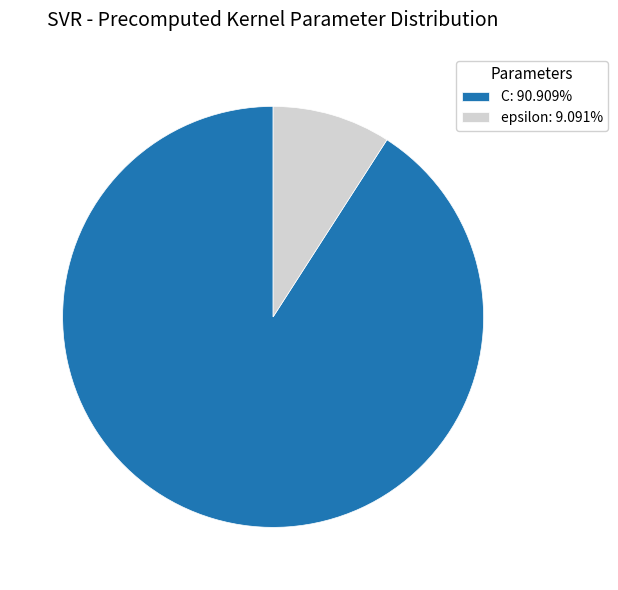

Approximately how many times larger is the value at epsilon compared to C?

0.1